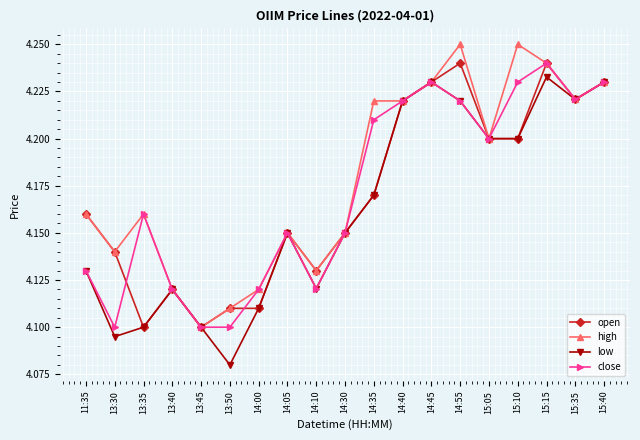

The value of close at 15:15 is 7.4. True or false?

False